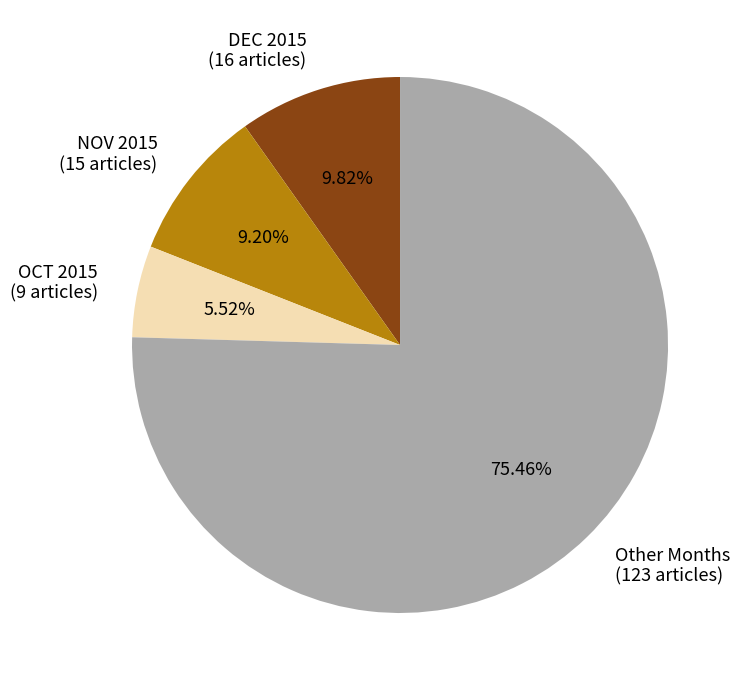

Do Other Months (123 articles) and DEC 2015 (16 articles) together represent more than half of the pie?

Yes